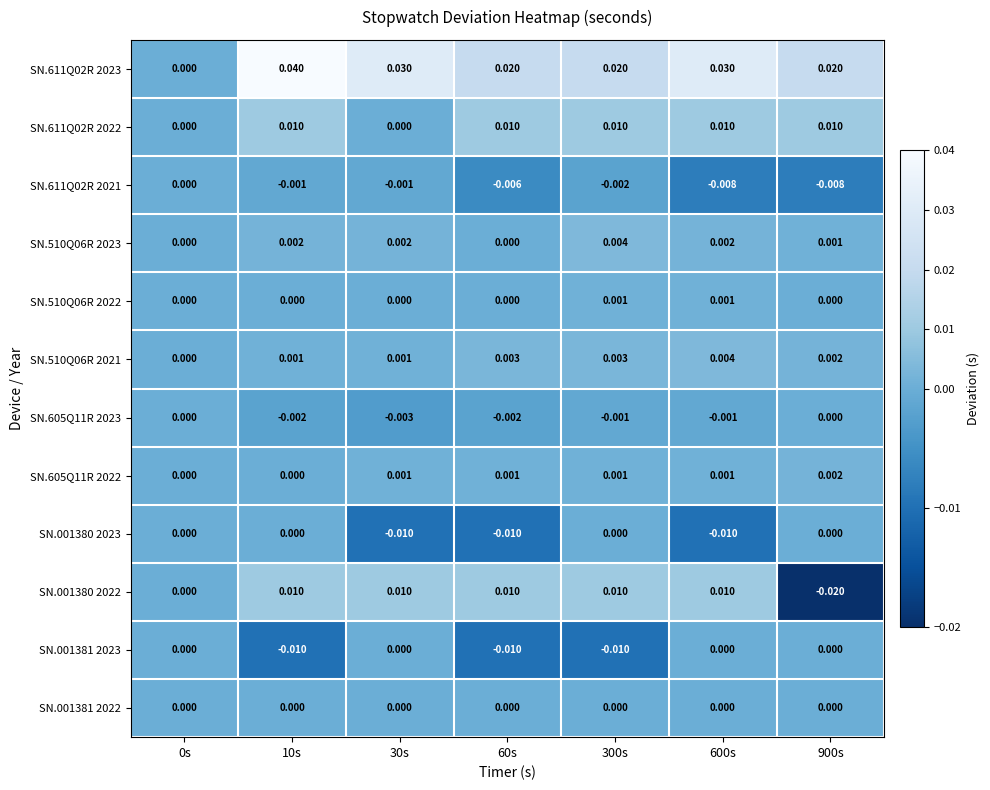

Is the value of SN.510Q06R 2023 at 30s greater than the value of SN.001381 2023 at 60s?

Yes